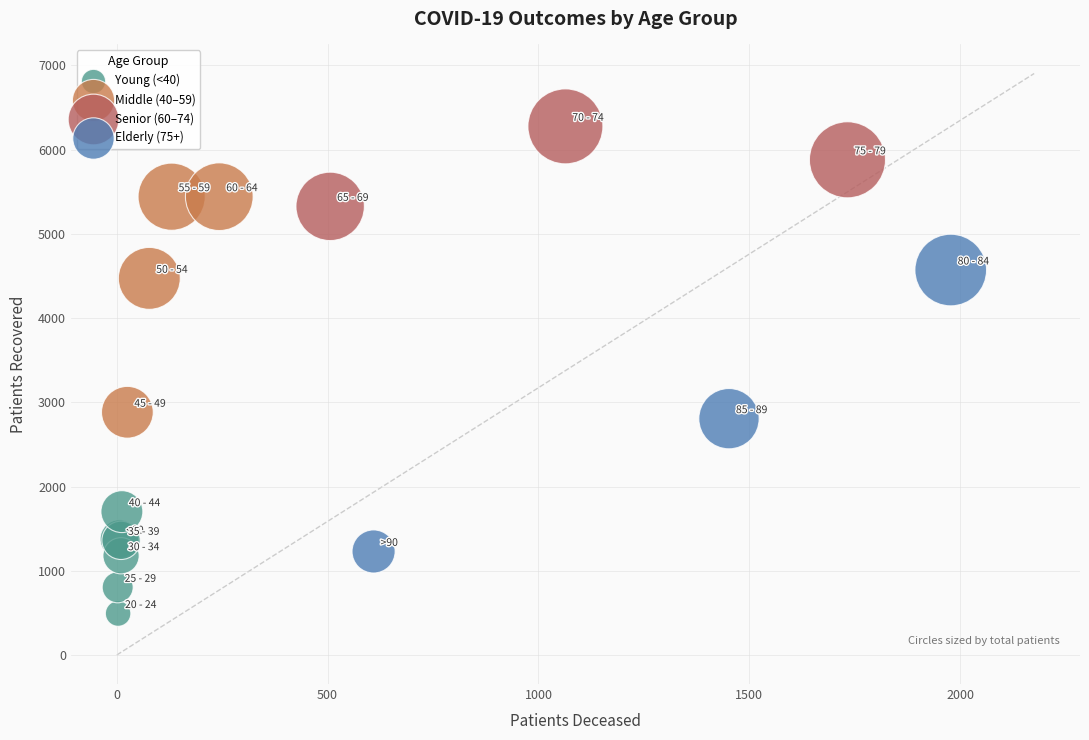

Which series reaches the maximum Y coordinate?

Senior (60–74)